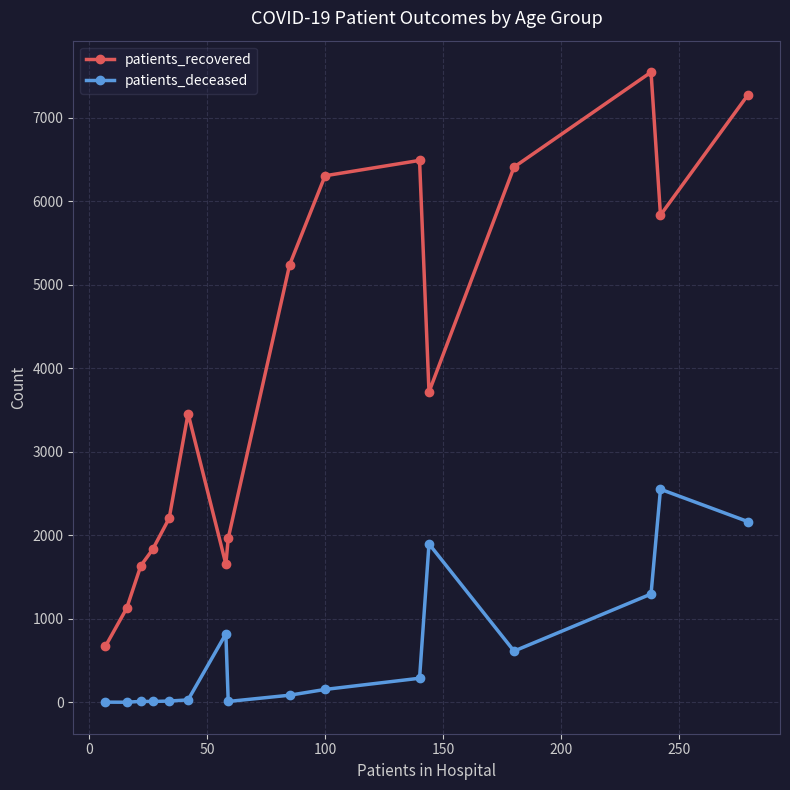

At how many categories does at least one series exceed 4441?

7